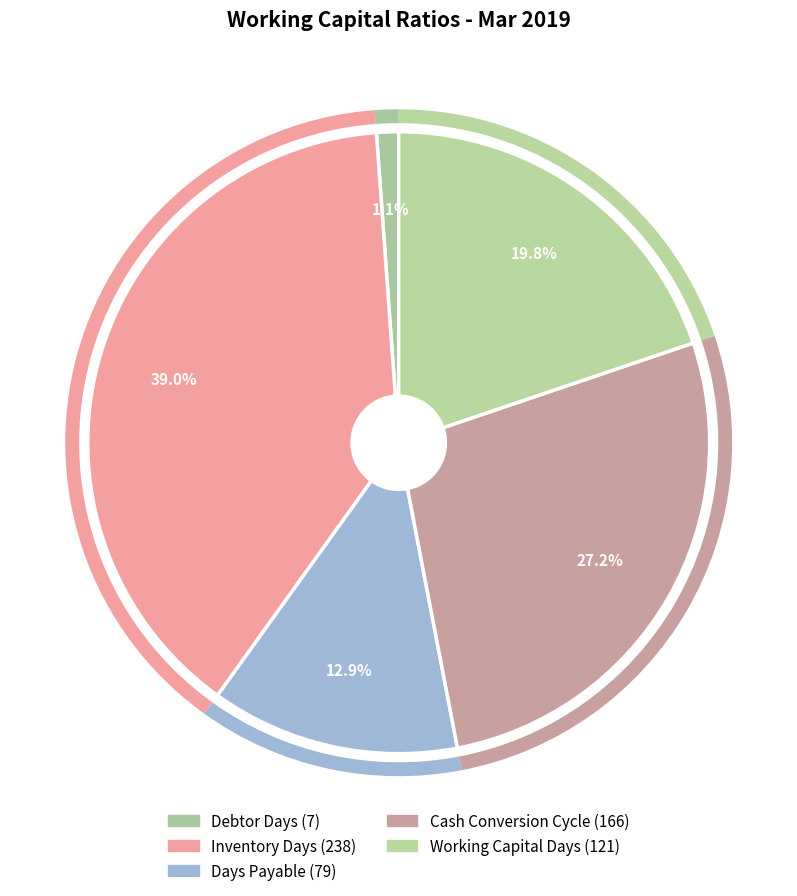

How many segments does this pie chart have?

5